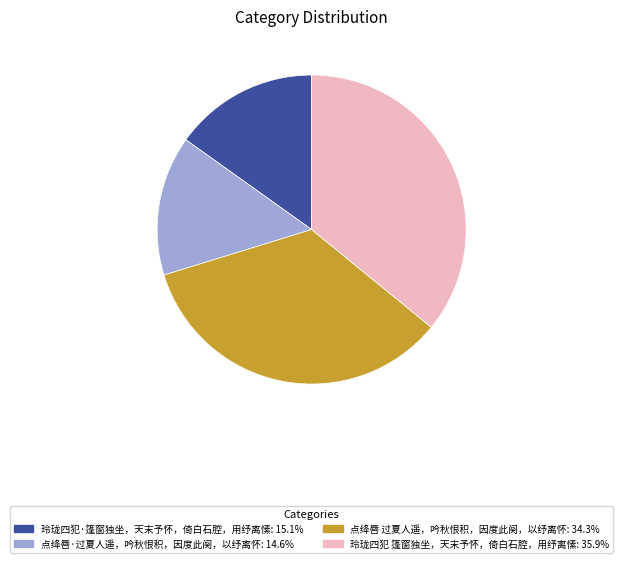

Is there a majority slice in this chart?

No